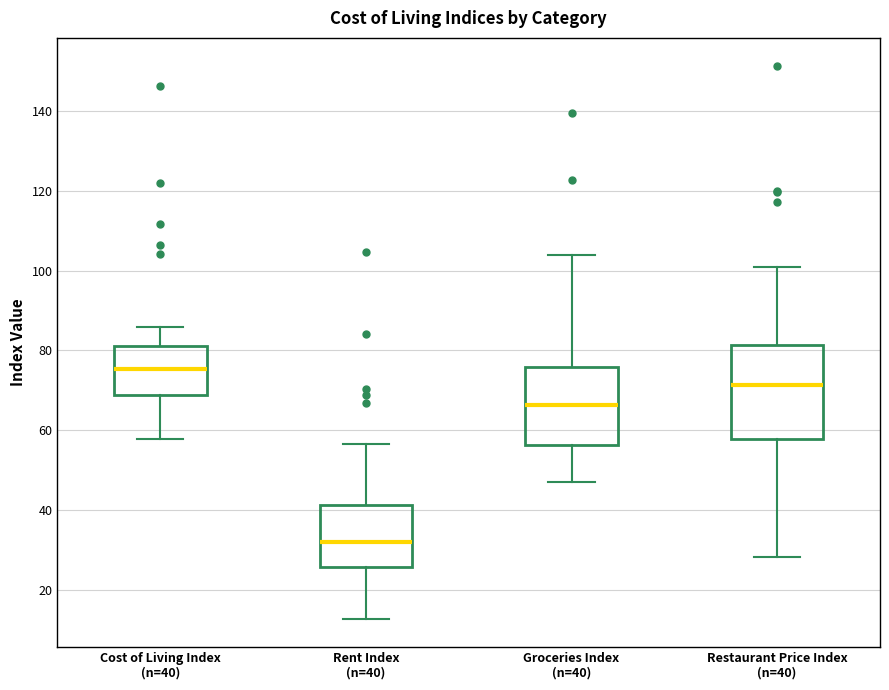

Reading left to right, read every box against the y-axis: the position of its median line, the range the box covers, and the ends of its whiskers. The values are not printed on the chart, so give them approximately, as read against the axis.

Cost of Living Index (n=40): median 76, box 68 to 82, whiskers 58 to 86
Rent Index (n=40): median 32, box 26 to 42, whiskers 12 to 56
Groceries Index (n=40): median 66, box 56 to 76, whiskers 46 to 104
Restaurant Price Index (n=40): median 72, box 58 to 82, whiskers 28 to 102